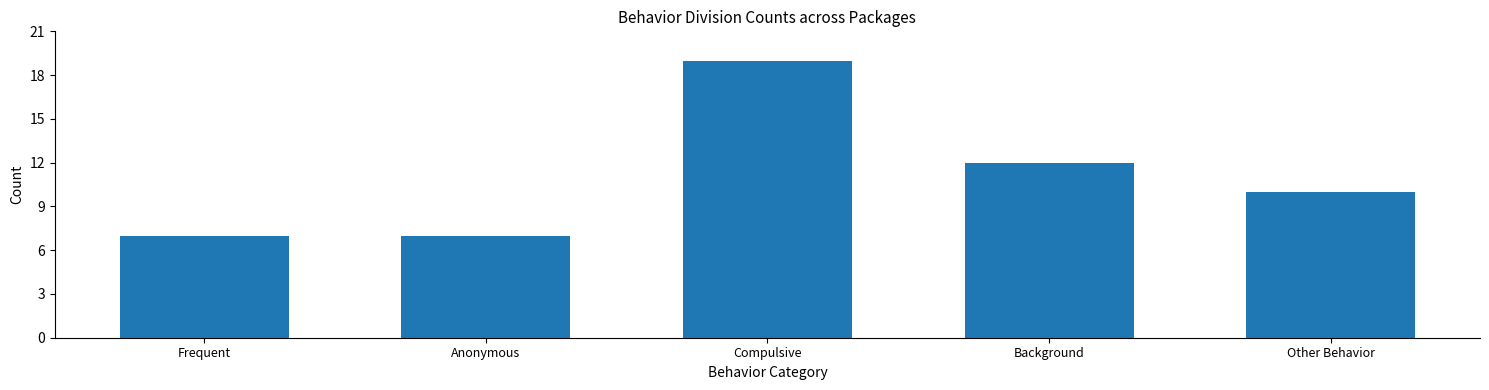

Reading left to right, what are all the values shown in this chart?

Frequent=7	Anonymous=7	Compulsive=19	Background=12	Other Behavior=10